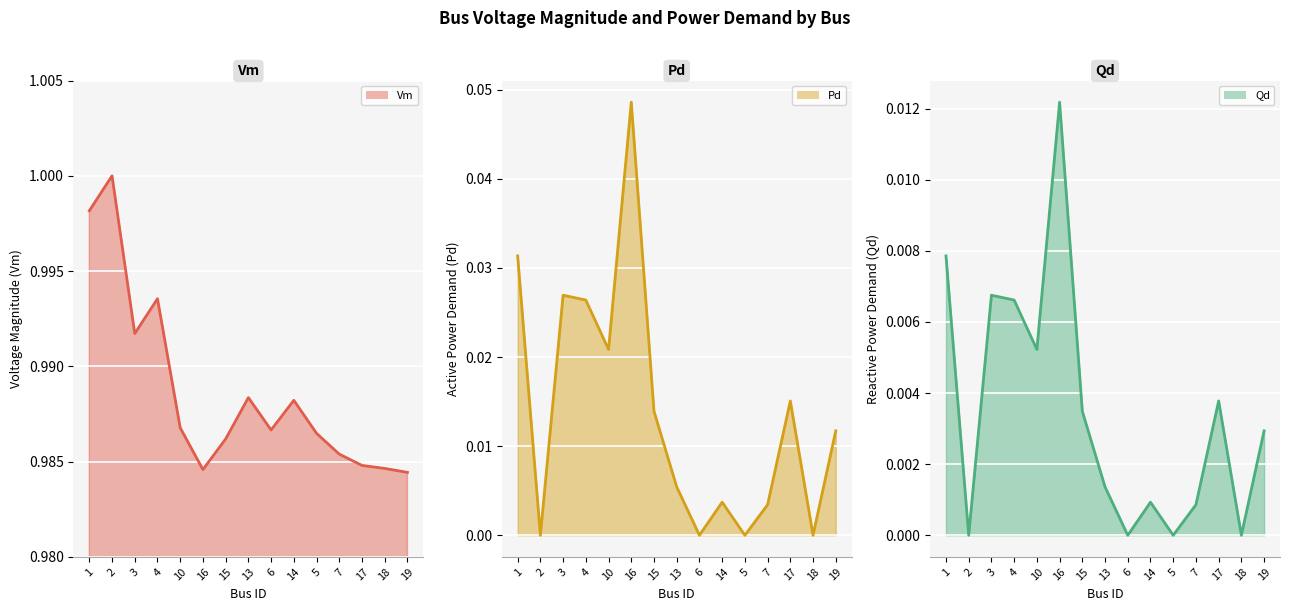

What is the total value across all series at 3?

1.0